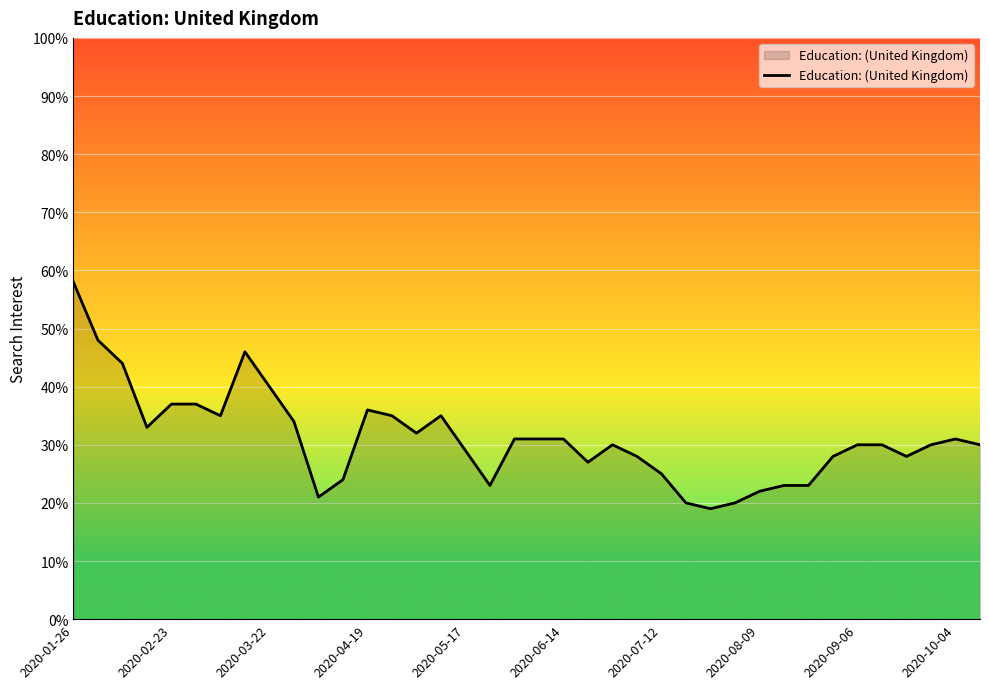

What is the minimum value shown in the chart?

19